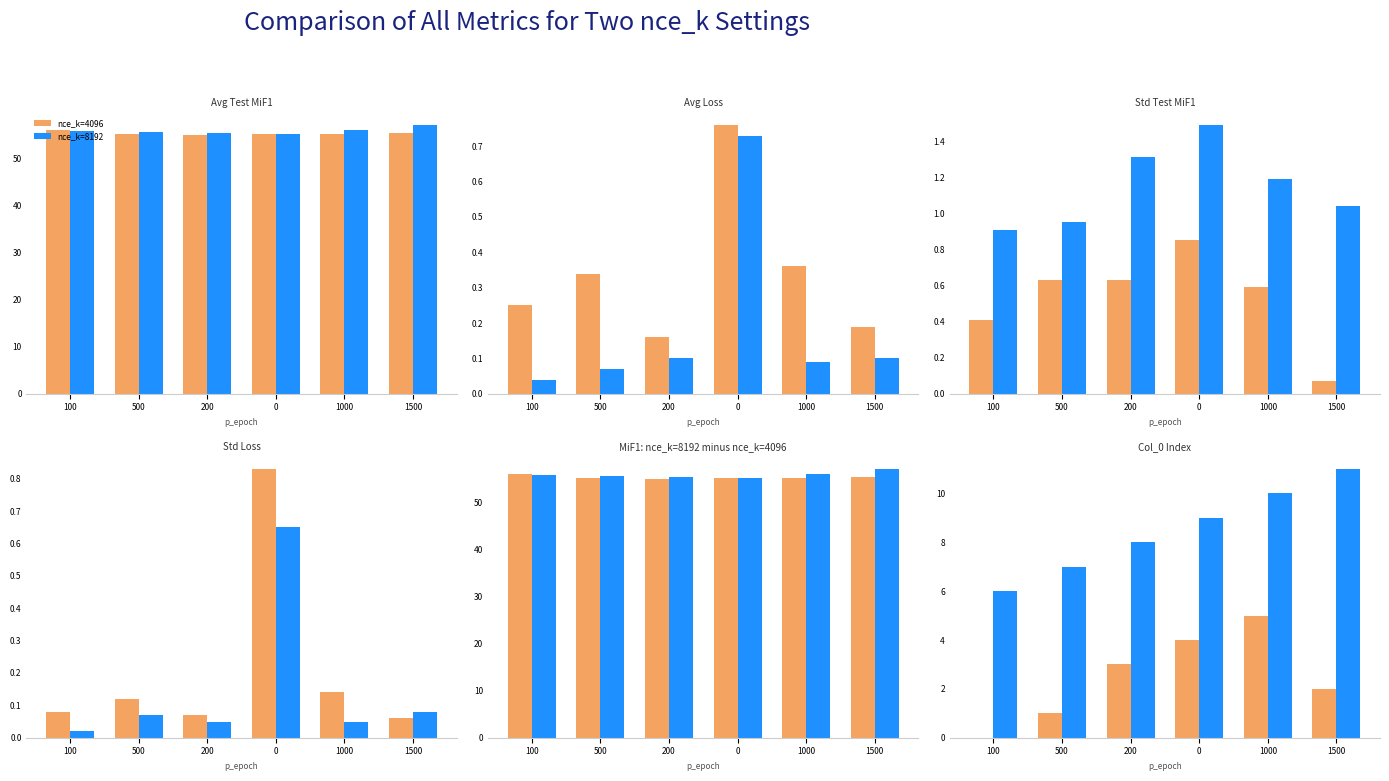

The value of nce_k=8192 at 500 is 11. True or false?

False